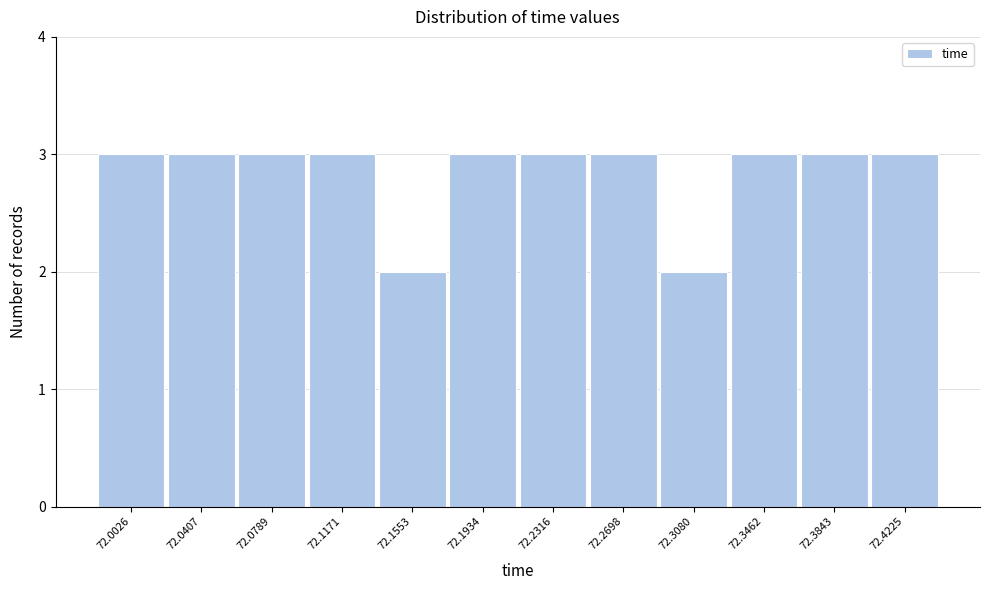

Reading right to left, what are all the values shown in this chart?

3	3	3	2	3	3	3	2	3	3	3	3